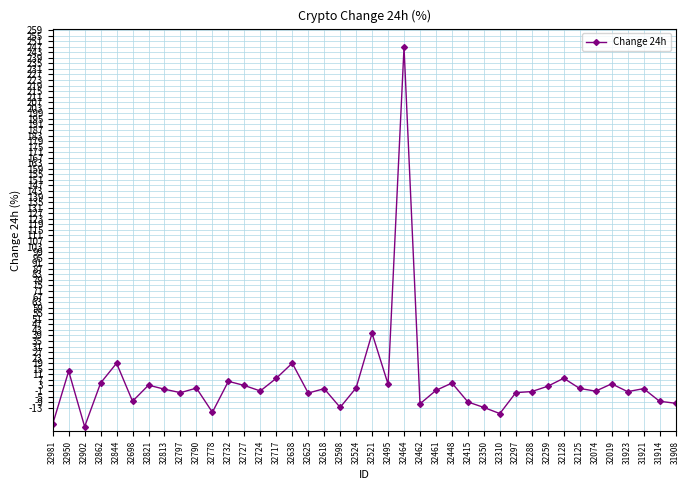

True or false: there are more than 0 points higher than both neighbors.

True